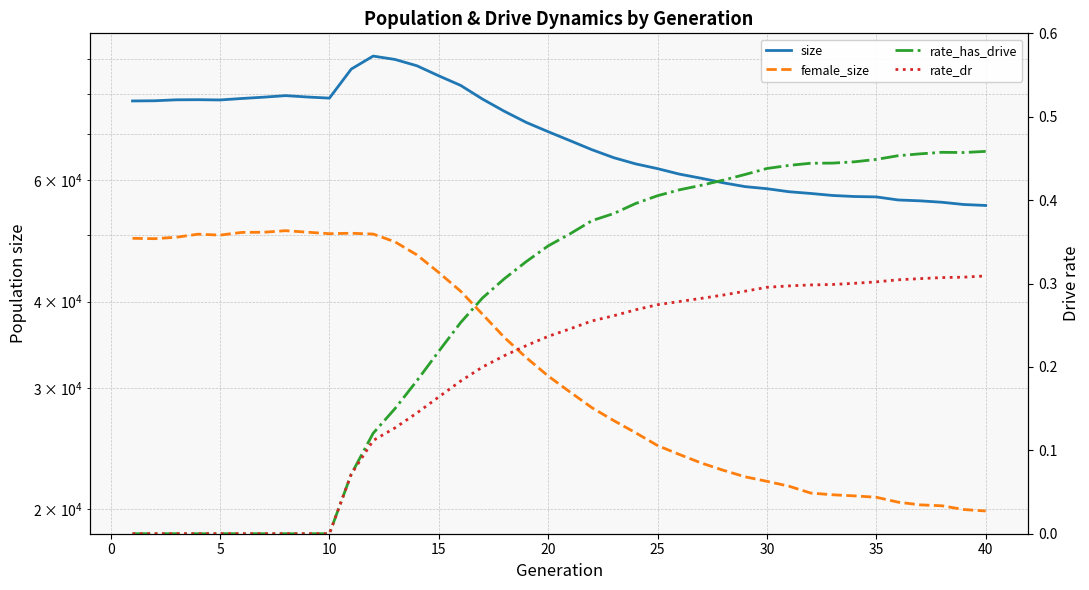

How many interior local peaks does the female_size series have?

3